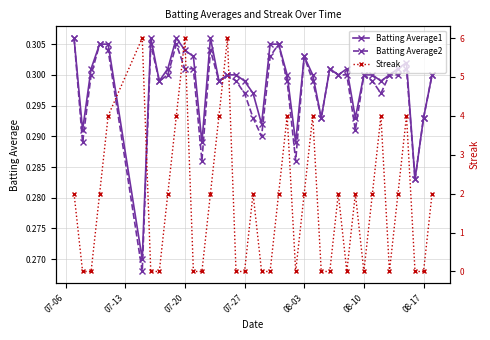

How many distinct data groups are displayed?

3